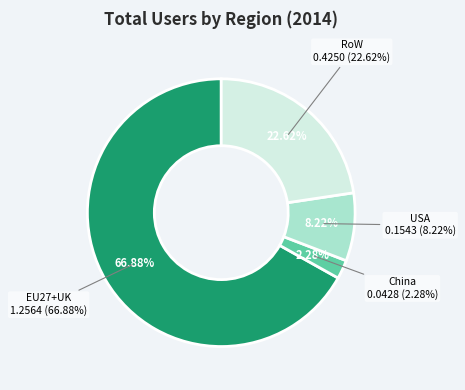

How many segments does this pie chart have?

4